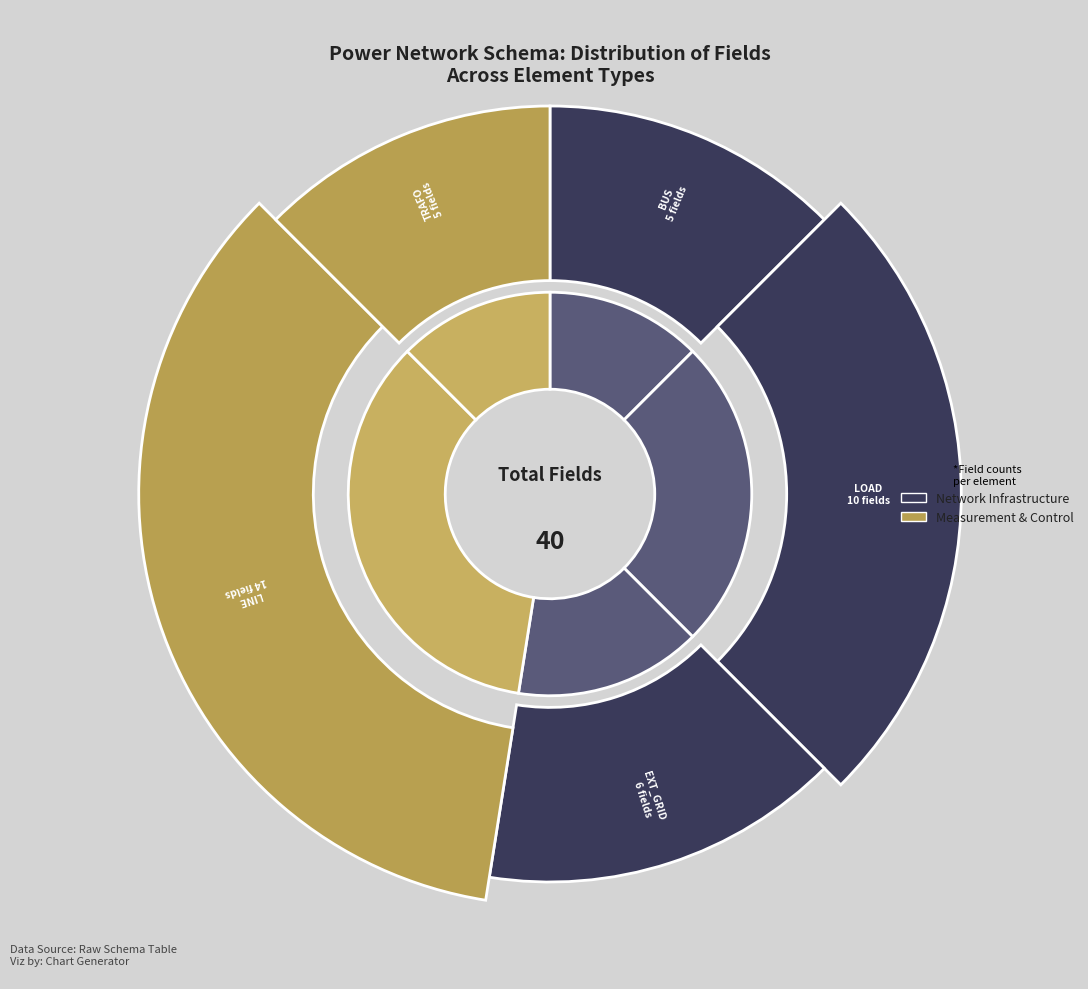

Which has a higher value, trafo or line?

line